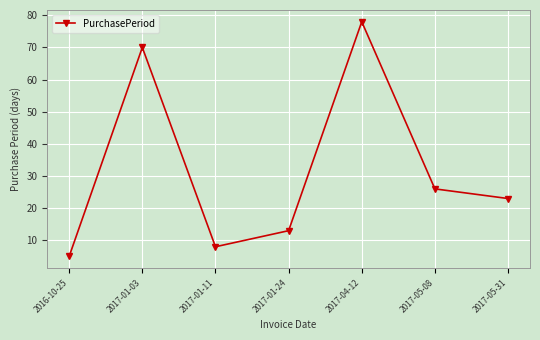

What position from the right is 2017-01-03?

6